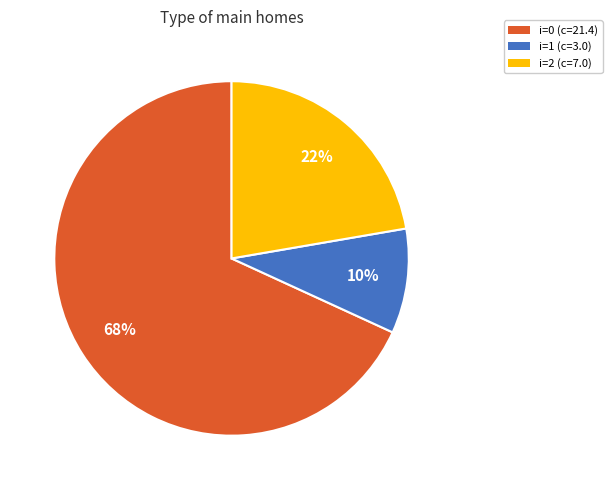

To the nearest percent, what percentage of the pie is i=0 (c=21.4)?

68%